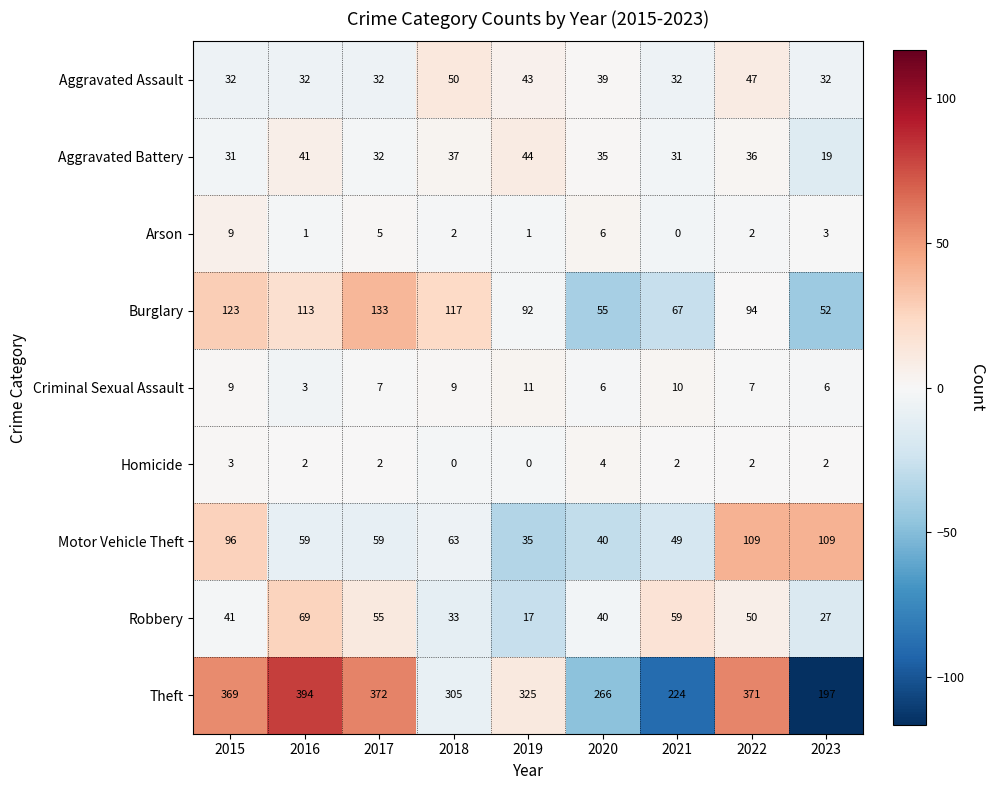

Where does the Arson series first go above 2?

2015